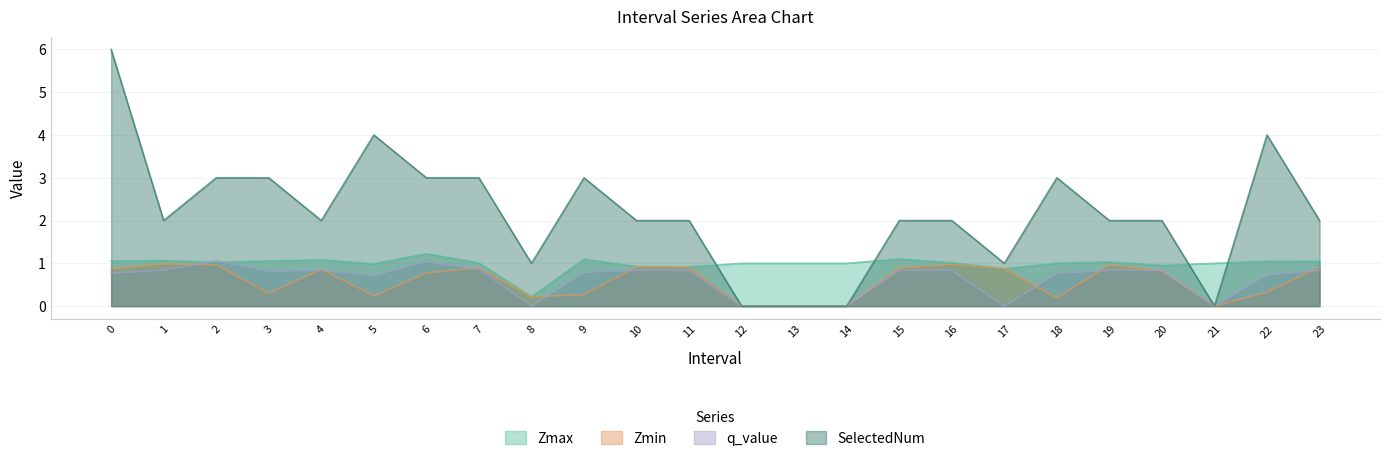

How many positive values does the q_value series have?

18